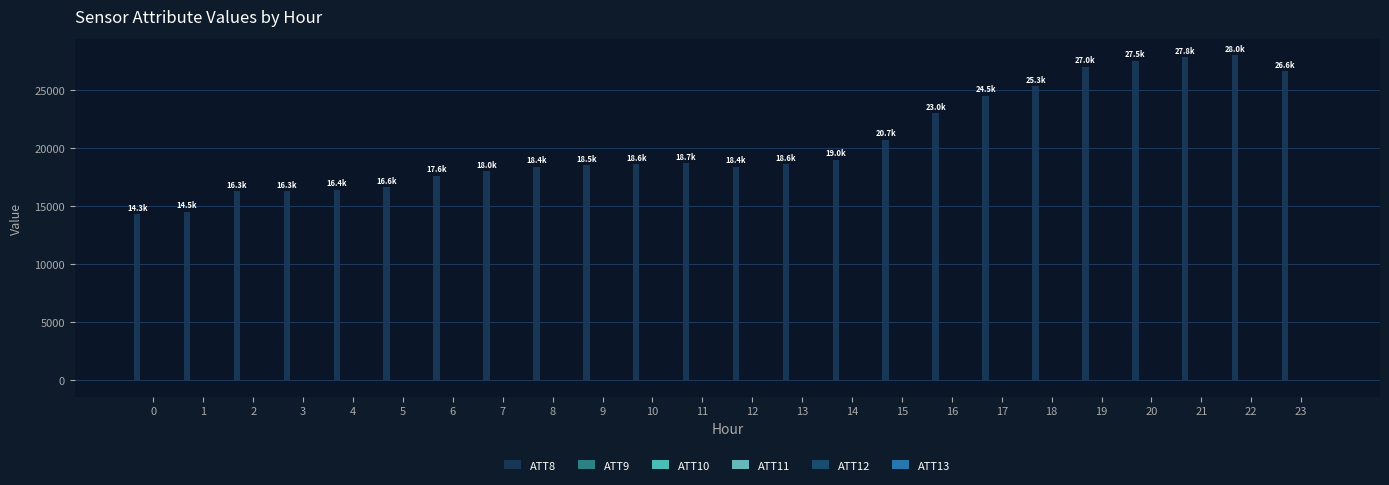

Count the number of data series in this chart.

6